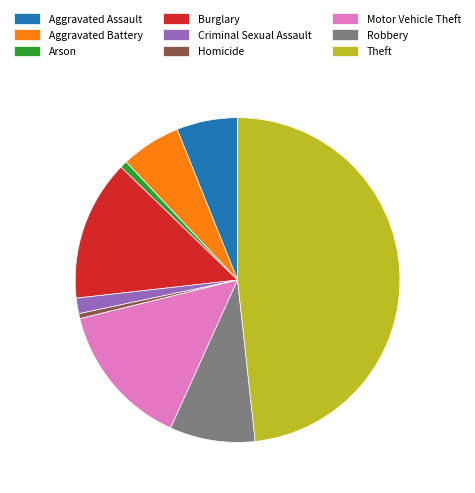

Approximately how many times larger is the value at Motor Vehicle Theft compared to Criminal Sexual Assault?

9.3